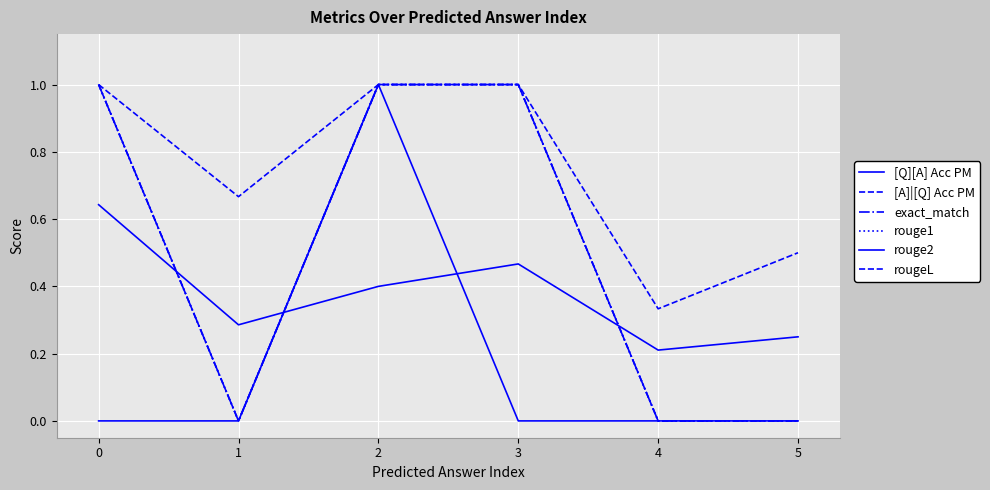

Which series has the largest range (max minus min)?

exact_match